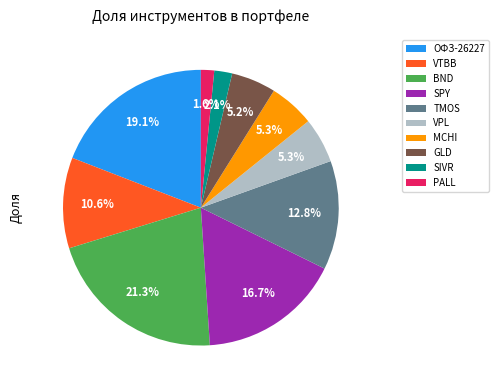

To the nearest percent, what percentage of the pie is BND?

21%